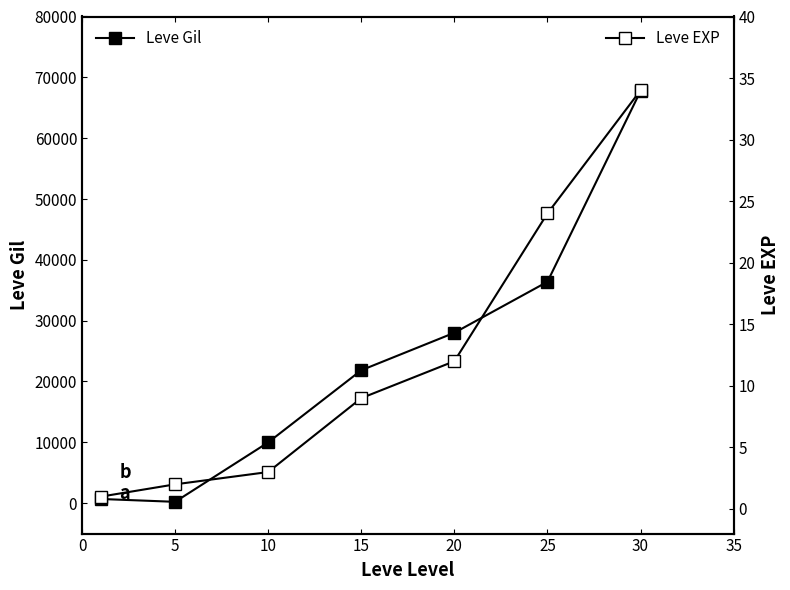

What is the difference between the highest and lowest values at 30?

67696